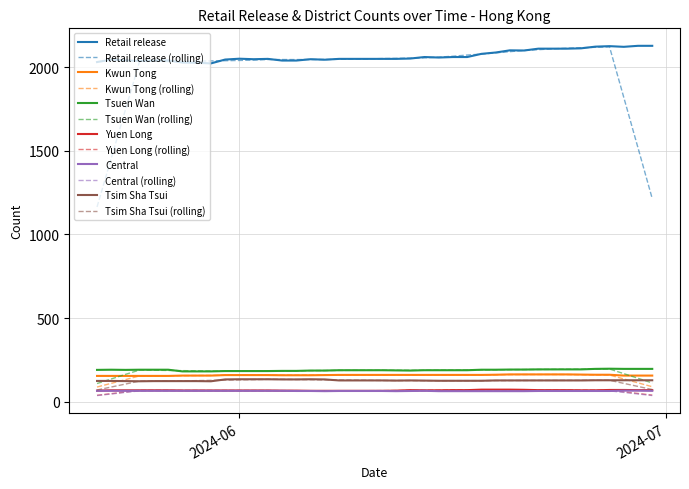

At how many categories does at least one series exceed 1488?

40